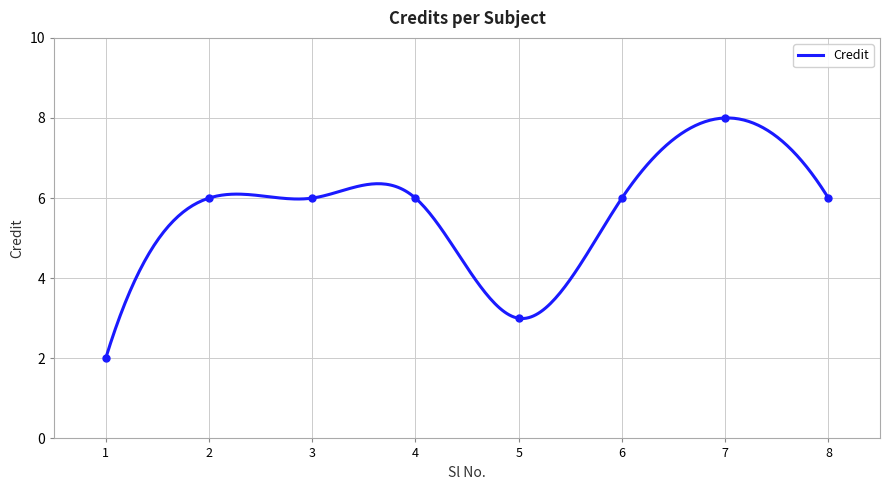

What is the difference between the second highest and minimum values?

4